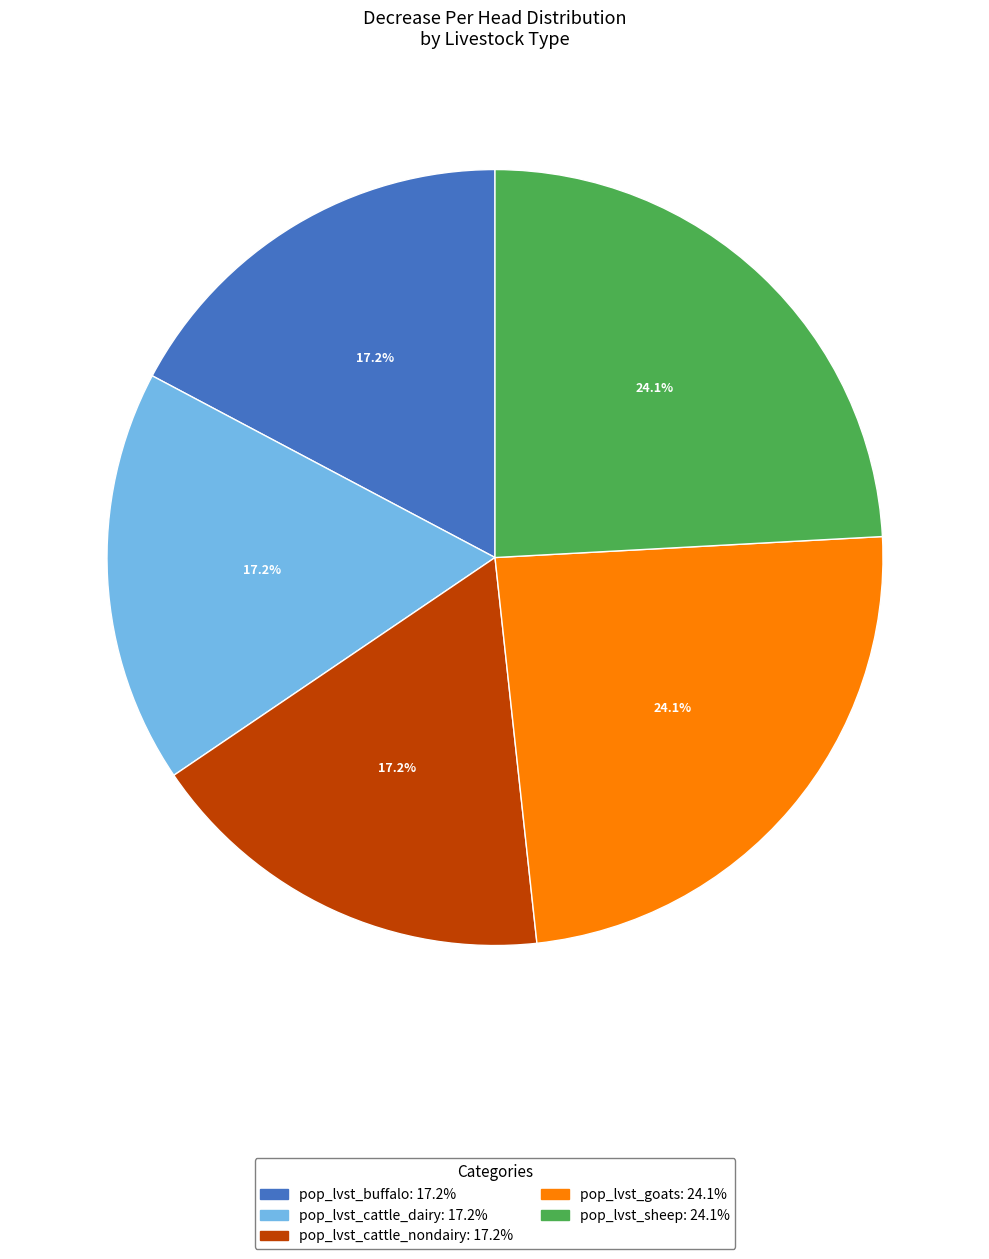

How much of the chart is everything except pop_lvst_cattle_dairy?

82.8%